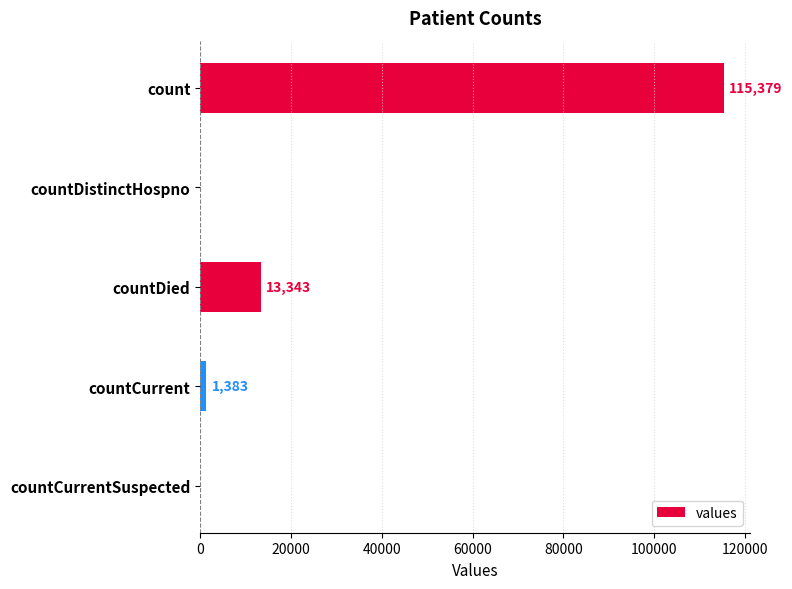

How many distinct data groups are displayed?

1